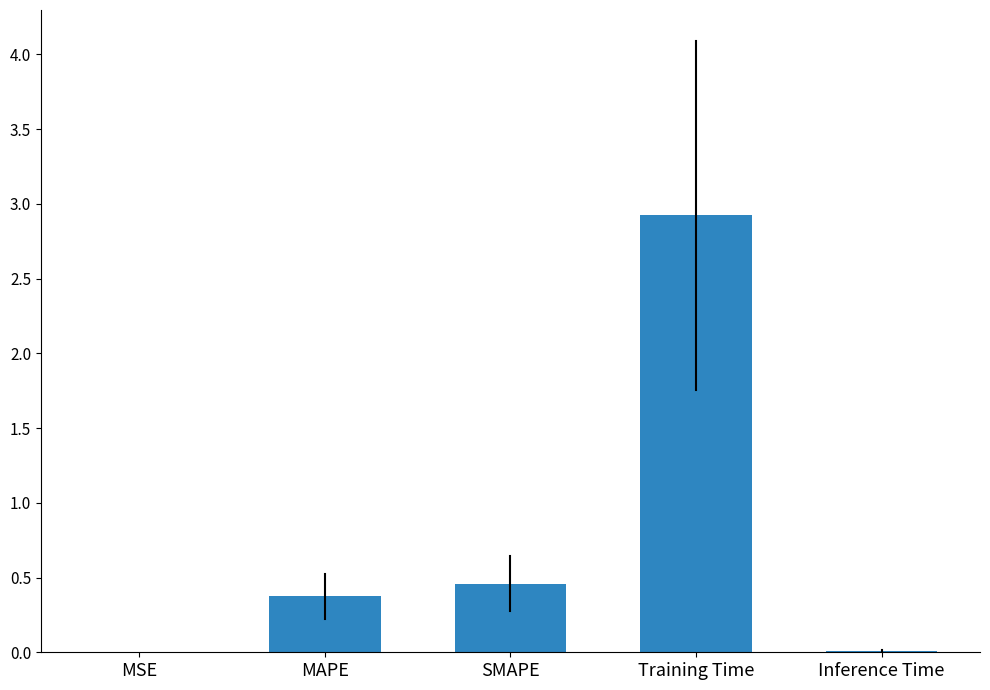

What is the change in value from MAPE to Training Time?

+2.5